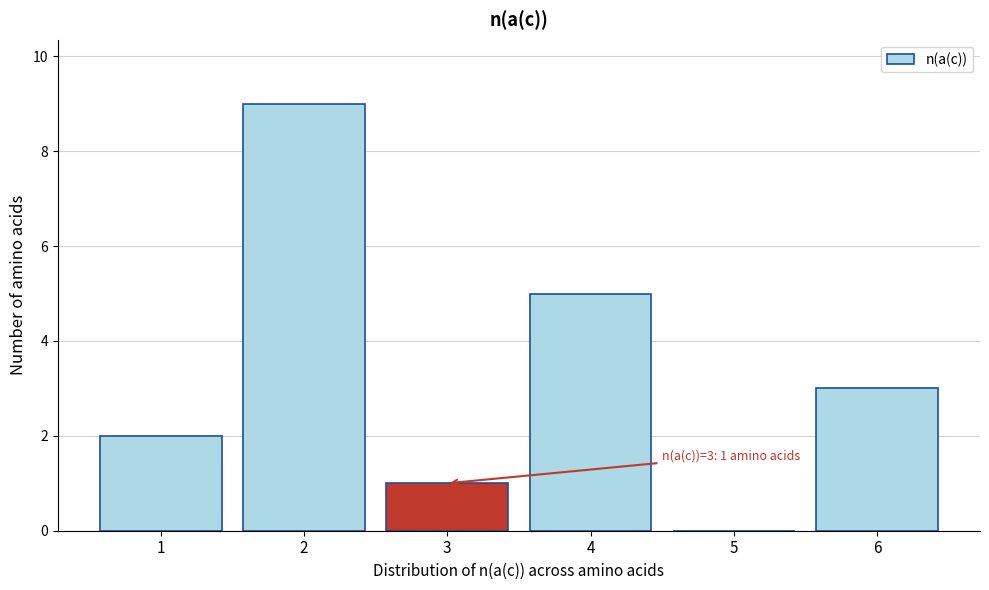

Reading left to right, list all the values displayed in this chart.

1=2	2=9	3=1	4=5	5=0	6=3